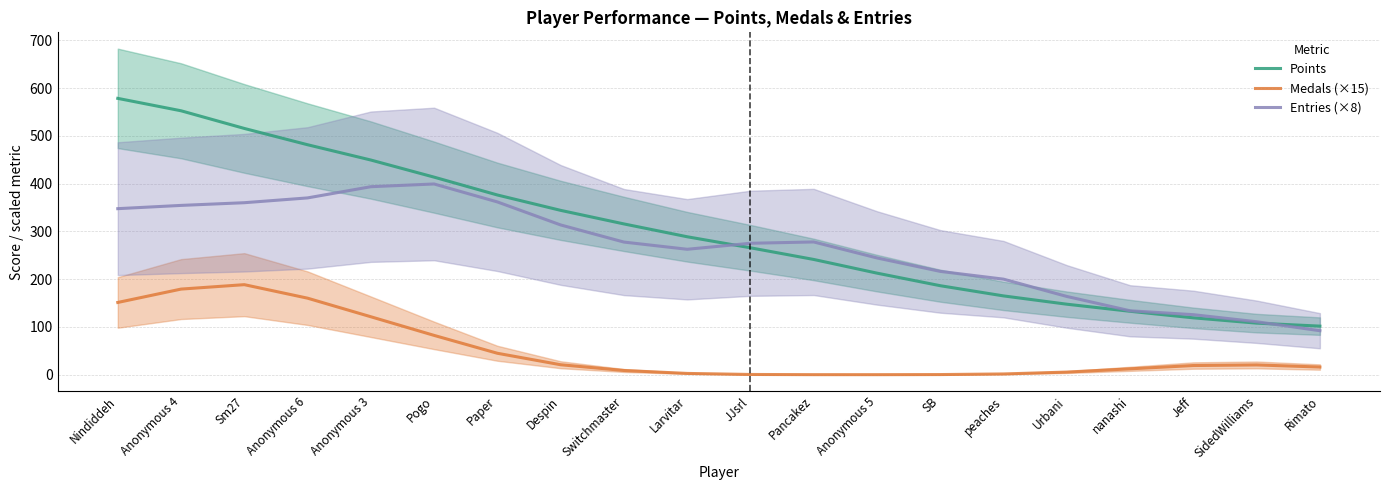

What is the spread (max minus min) of values at JJsrl?

274.7